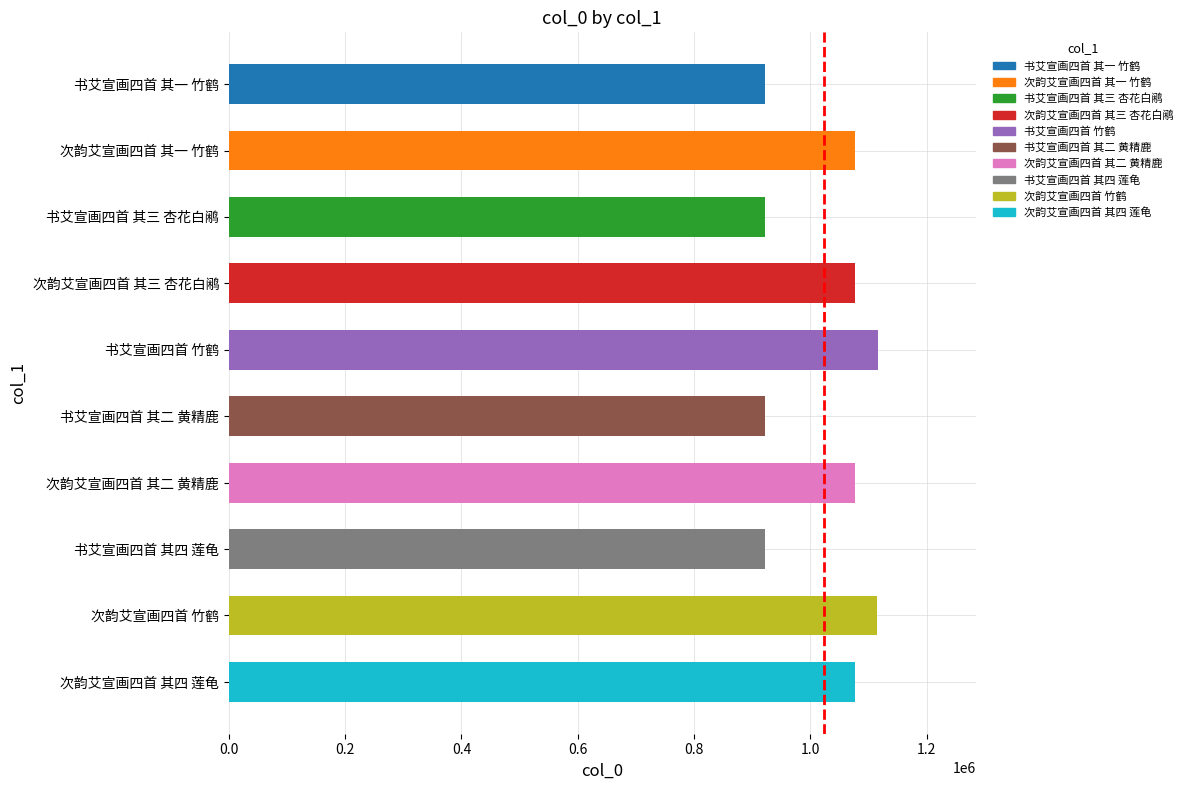

What is the average value?

1022821